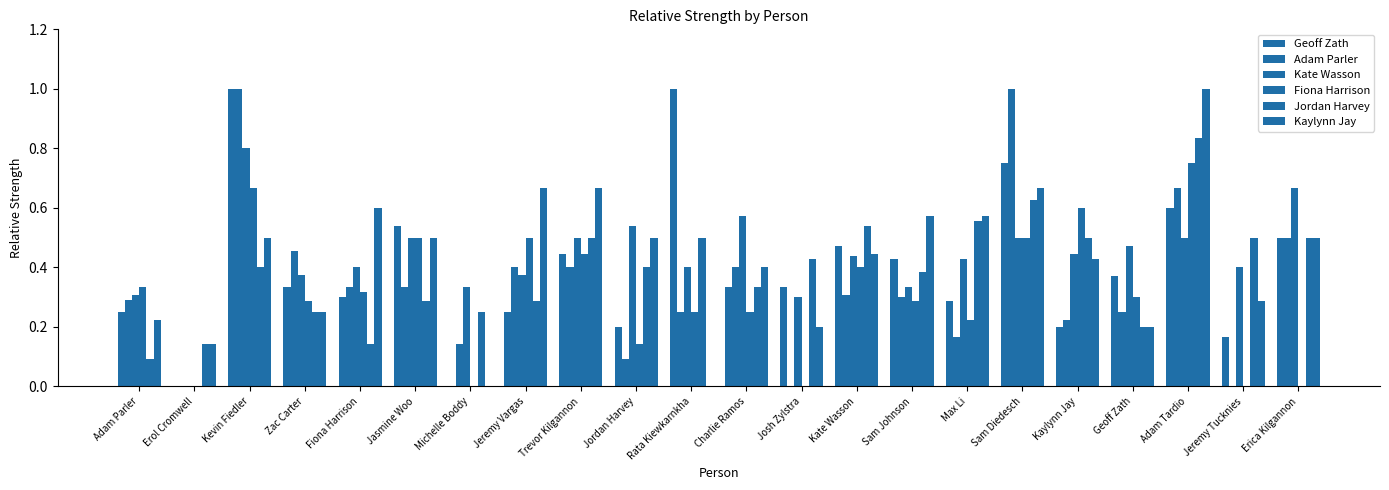

The value of Jordan Harvey at Sam Diedesch is 0.3. True or false?

False